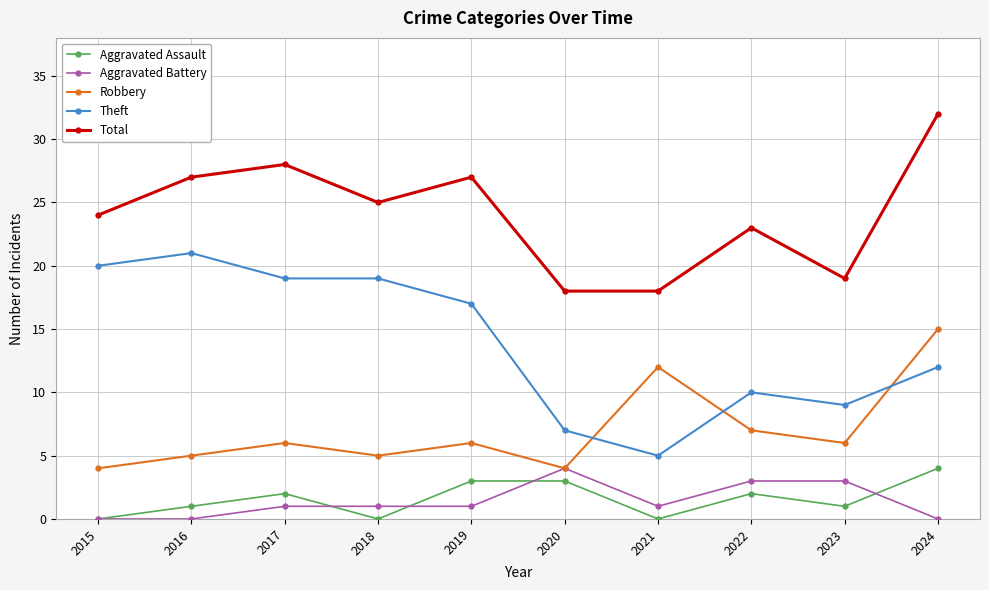

Is this an area chart (filled region under the line)?

No